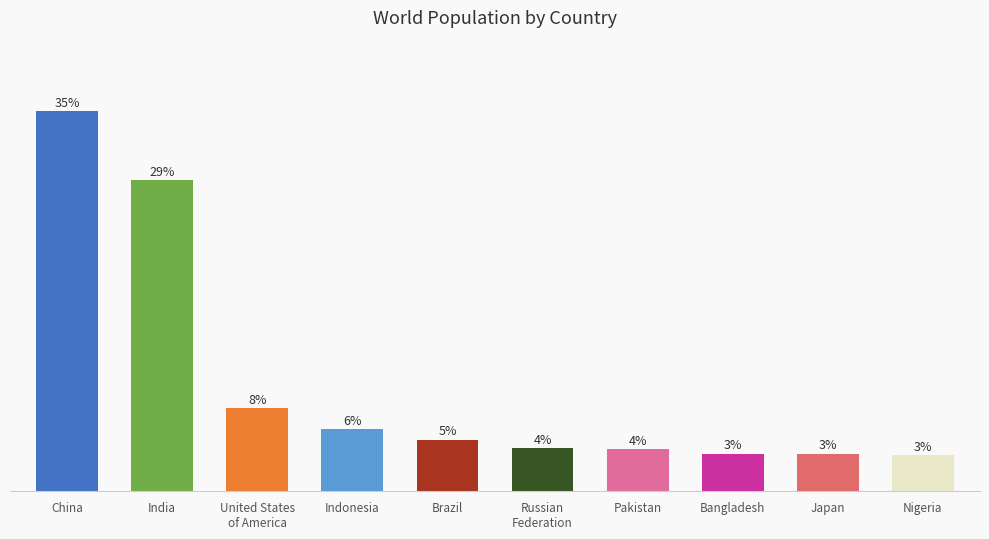

Does the chart contain any negative values?

No